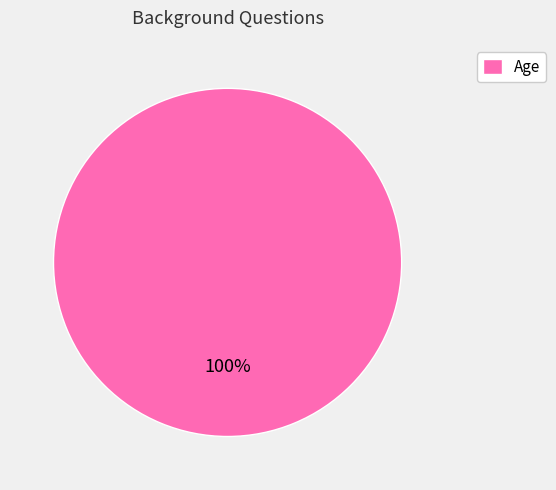

Which category accounts for the majority?

Age